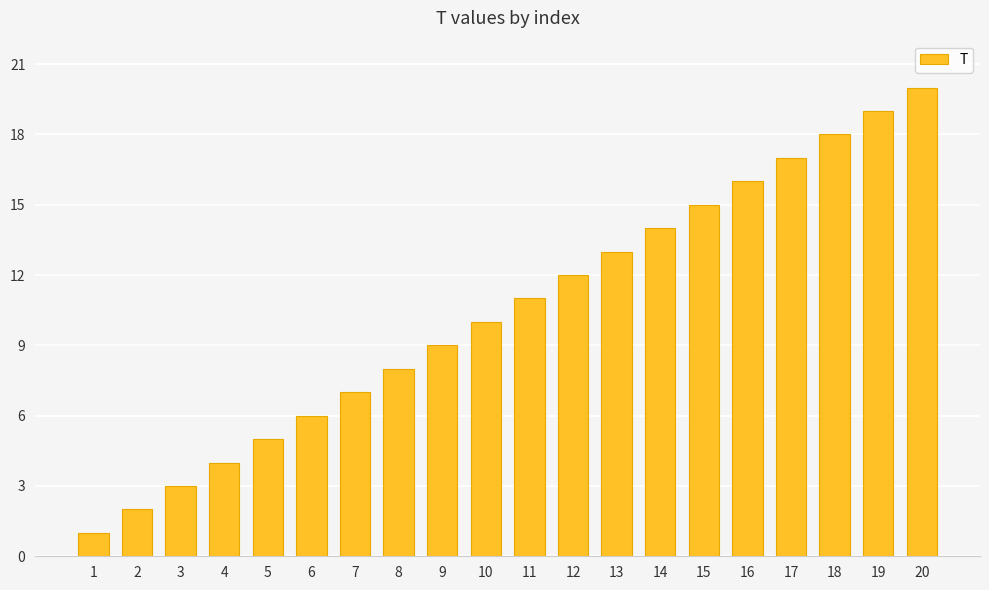

Reading left to right, what are all the values shown in this chart?

1=1	2=2	3=3	4=4	5=5	6=6	7=7	8=8	9=9	10=10	11=11	12=12	13=13	14=14	15=15	16=16	17=17	18=18	19=19	20=20